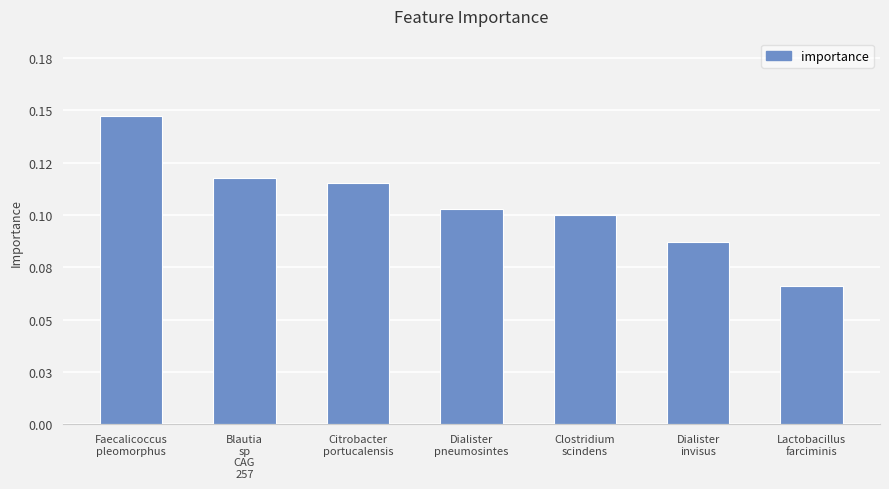

How many values are between 0 and 1?

7